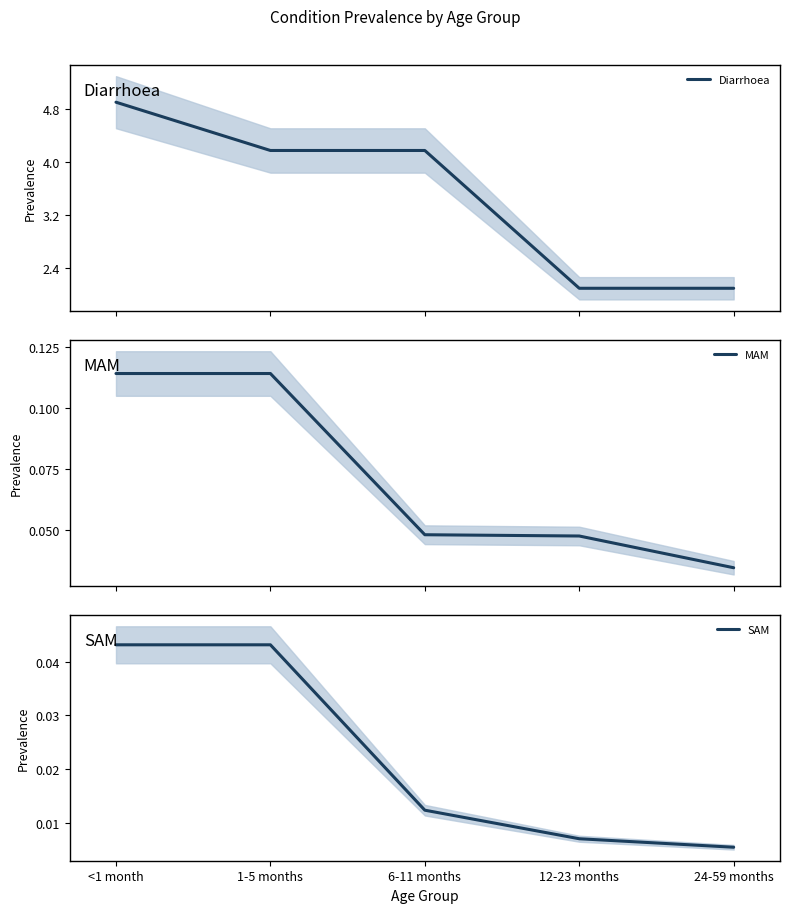

The value of Diarrhoea at 1-5 months is 4.2. True or false?

True